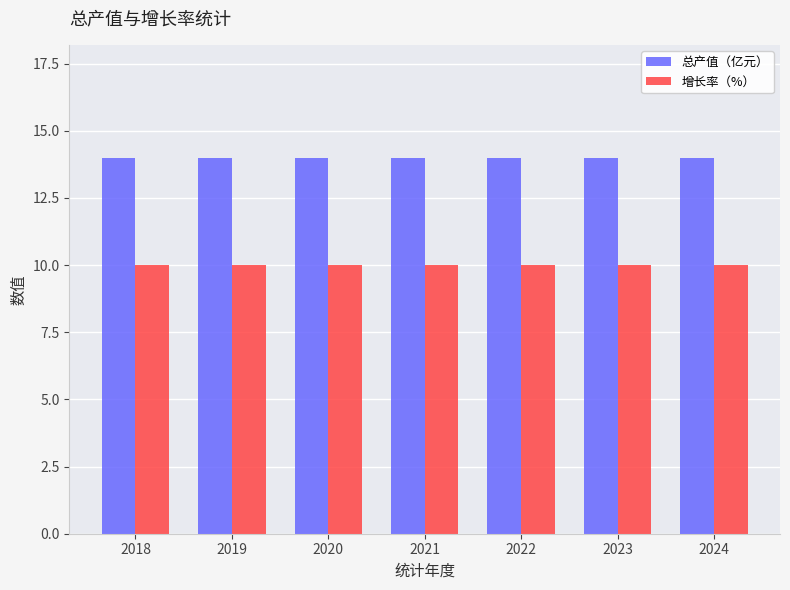

What is the average value of the 增长率（%） series?

10